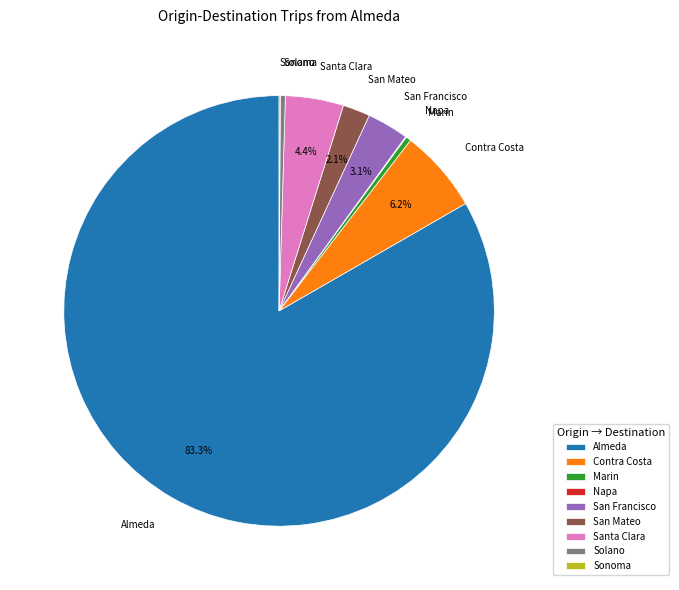

How much of the chart is everything except San Francisco?

96.9%